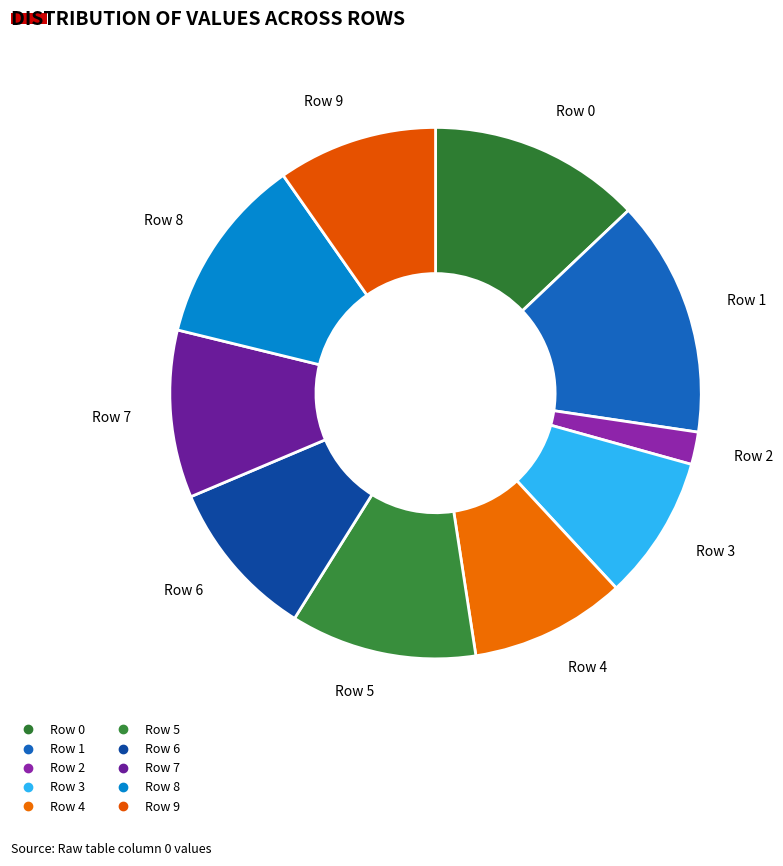

To the nearest percent, what is the difference between the Row 4 and Row 5 slice percentages?

2%